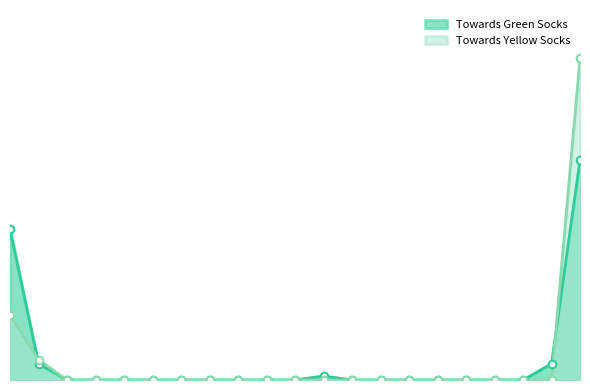

At how many categories does at least one series exceed 73?

1